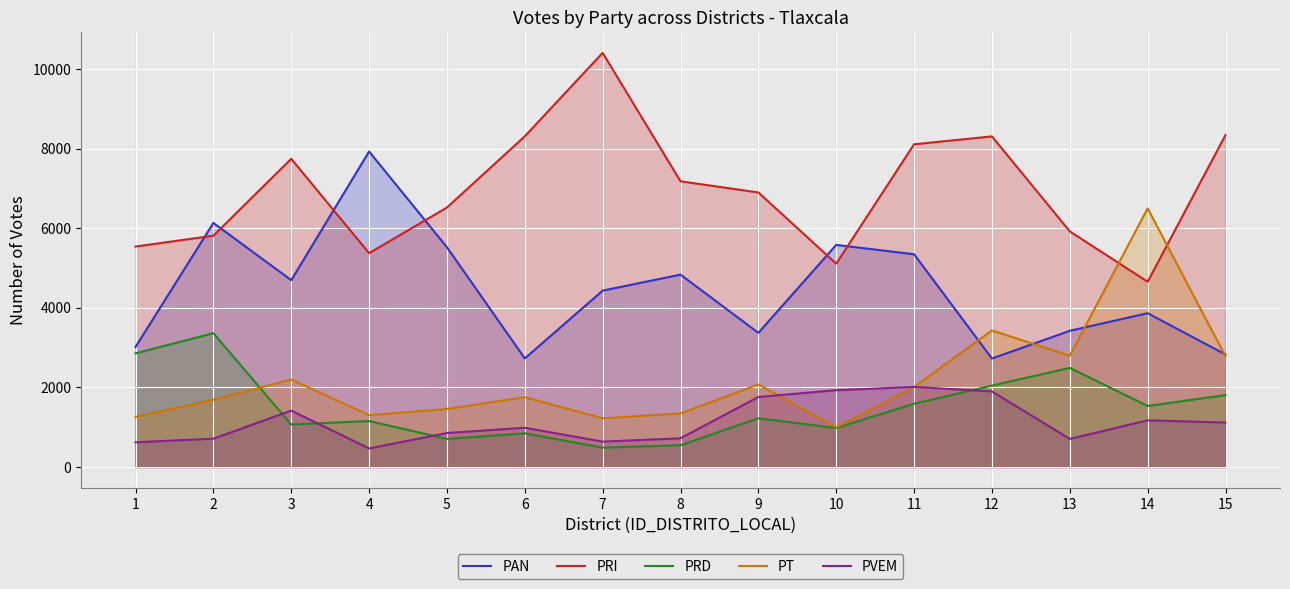

Is the value of PVEM at 3 greater than the value of PT at 3?

No